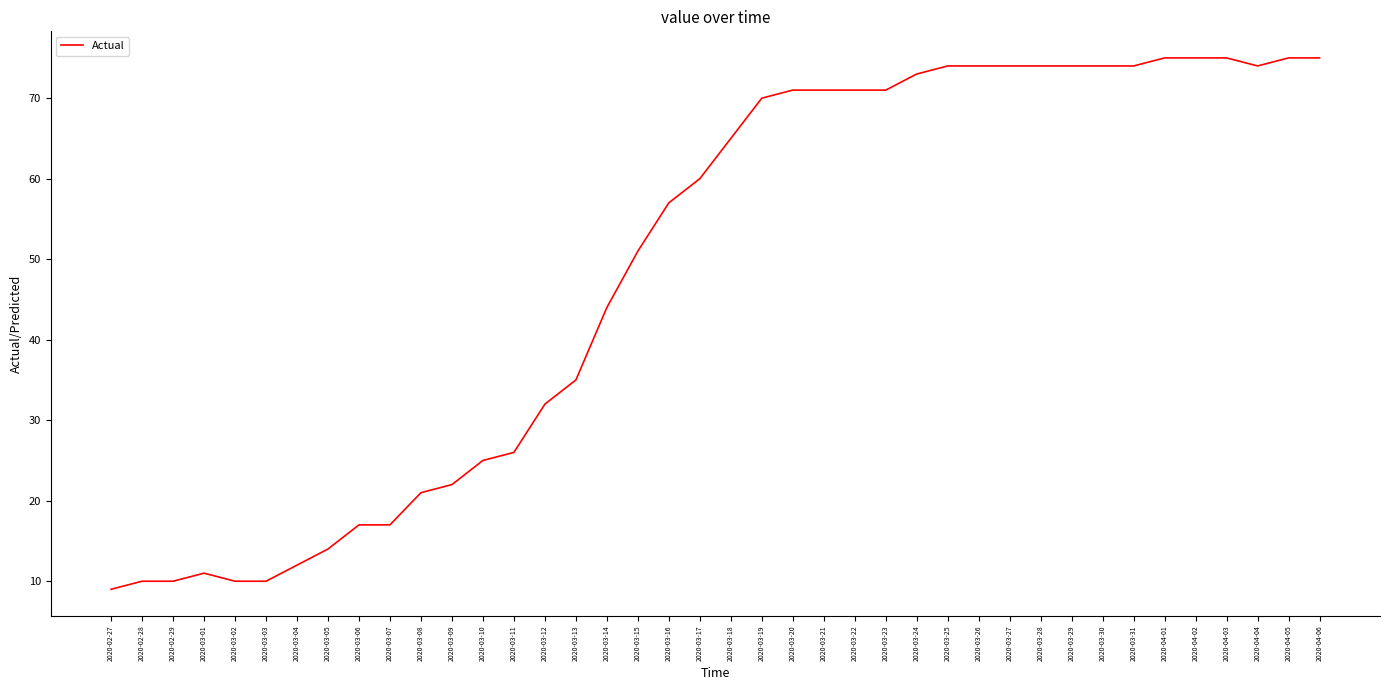

What is the maximum value shown in the chart?

75